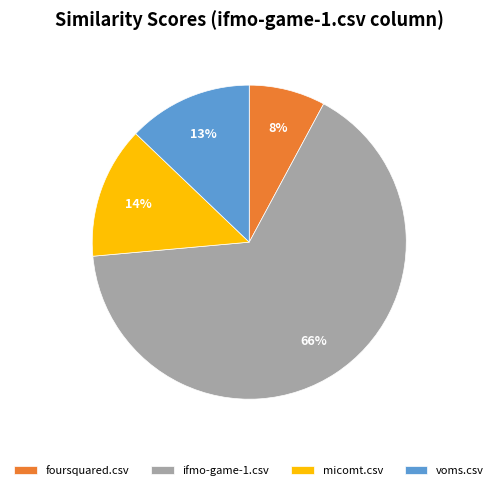

To the nearest percent, what is the average slice percentage?

25%